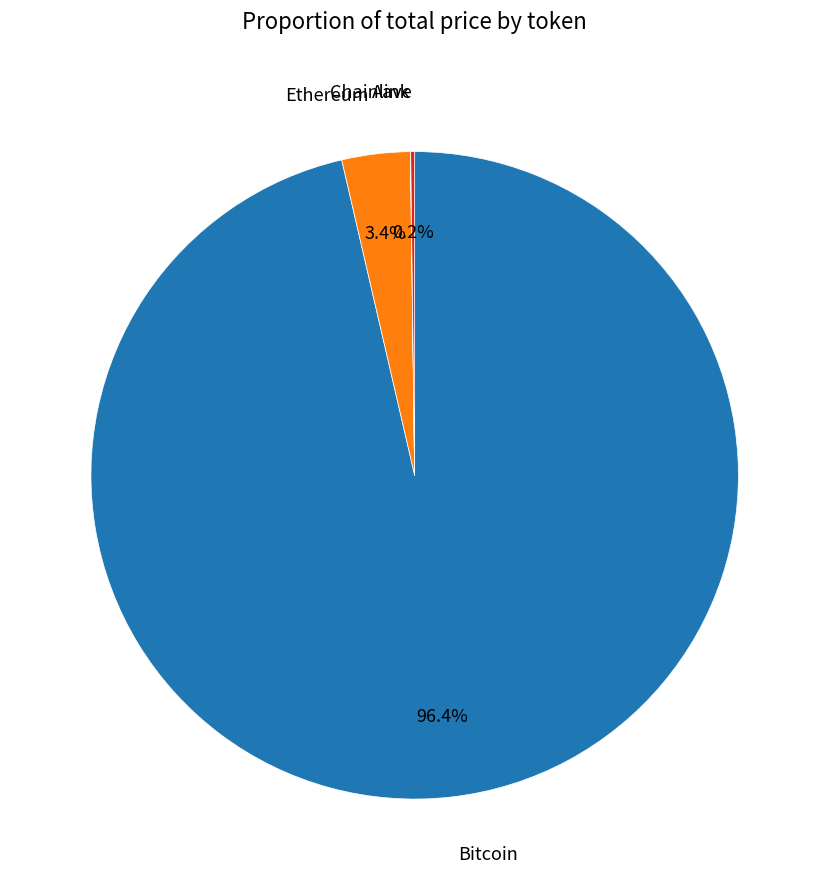

What is the largest slice in the pie chart?

Bitcoin